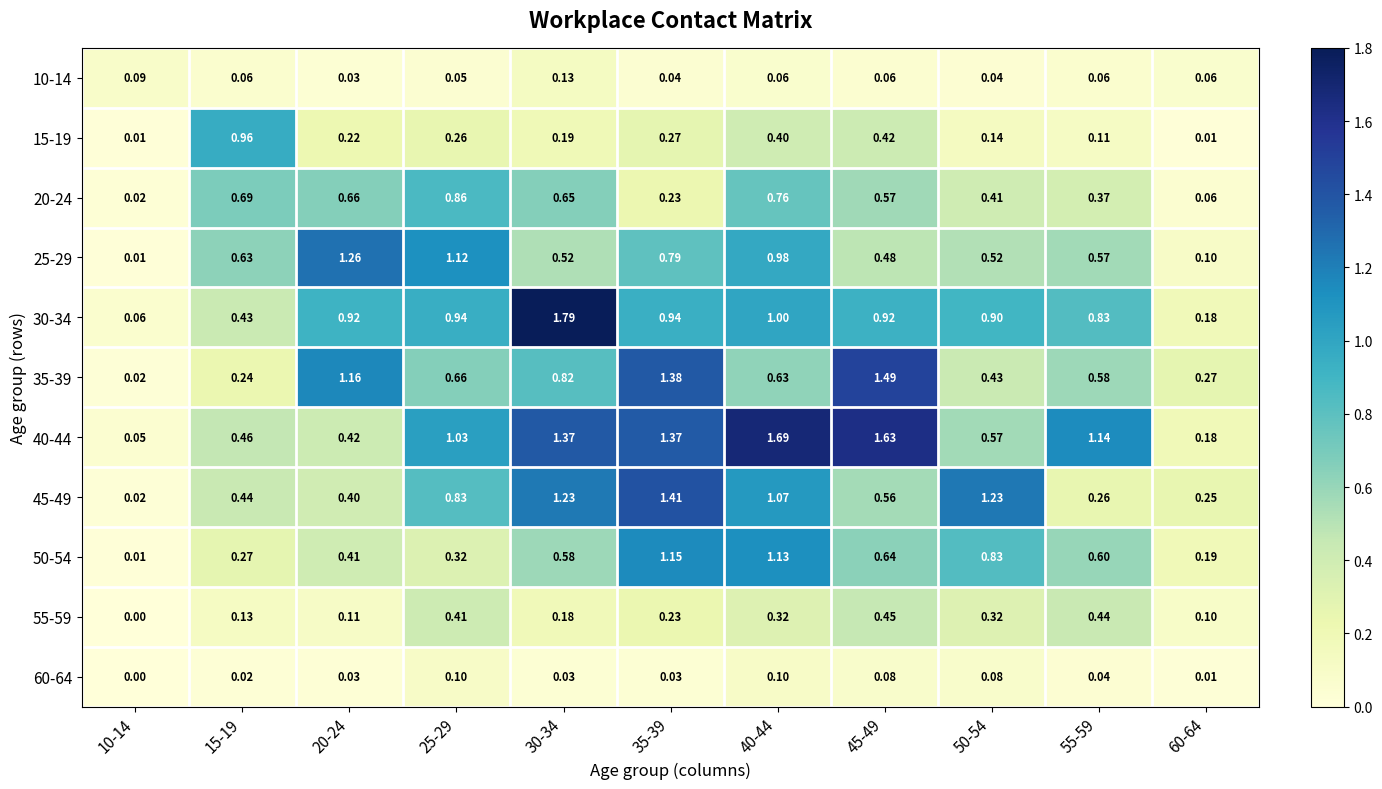

Is the value of 40-44 at 25-29 greater than the value of 15-19 at 55-59?

Yes